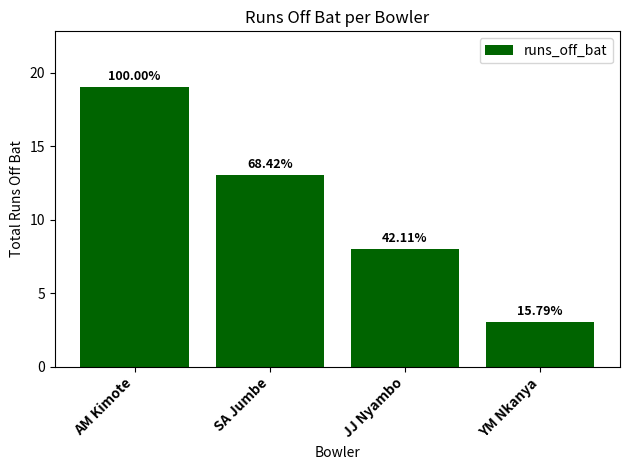

Rank the categories by value from highest to lowest.

AM Kimote, SA Jumbe, JJ Nyambo, YM Nkanya